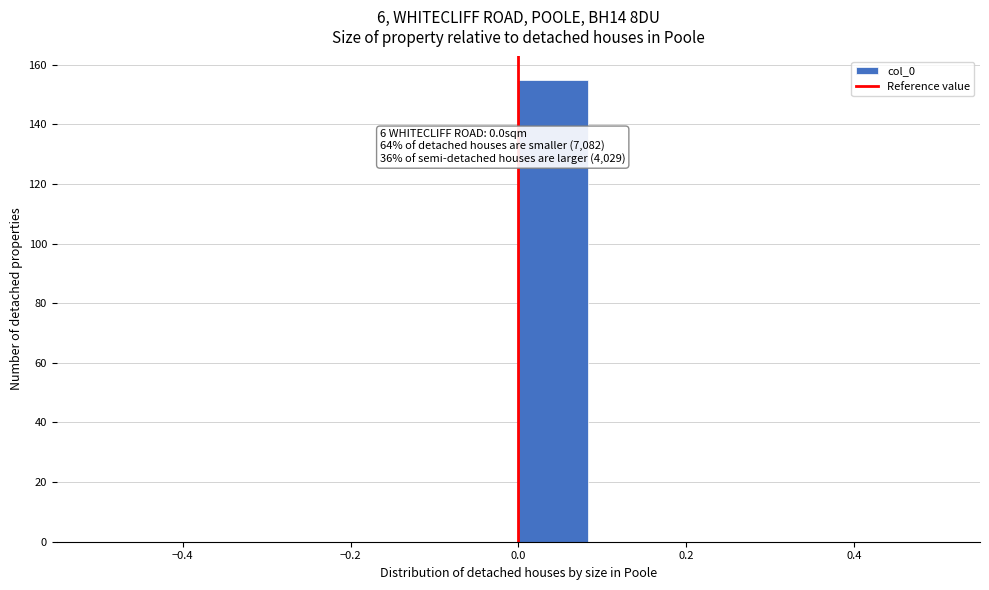

Over which range of the x-axis is the bar tallest?

0.00 to 0.08